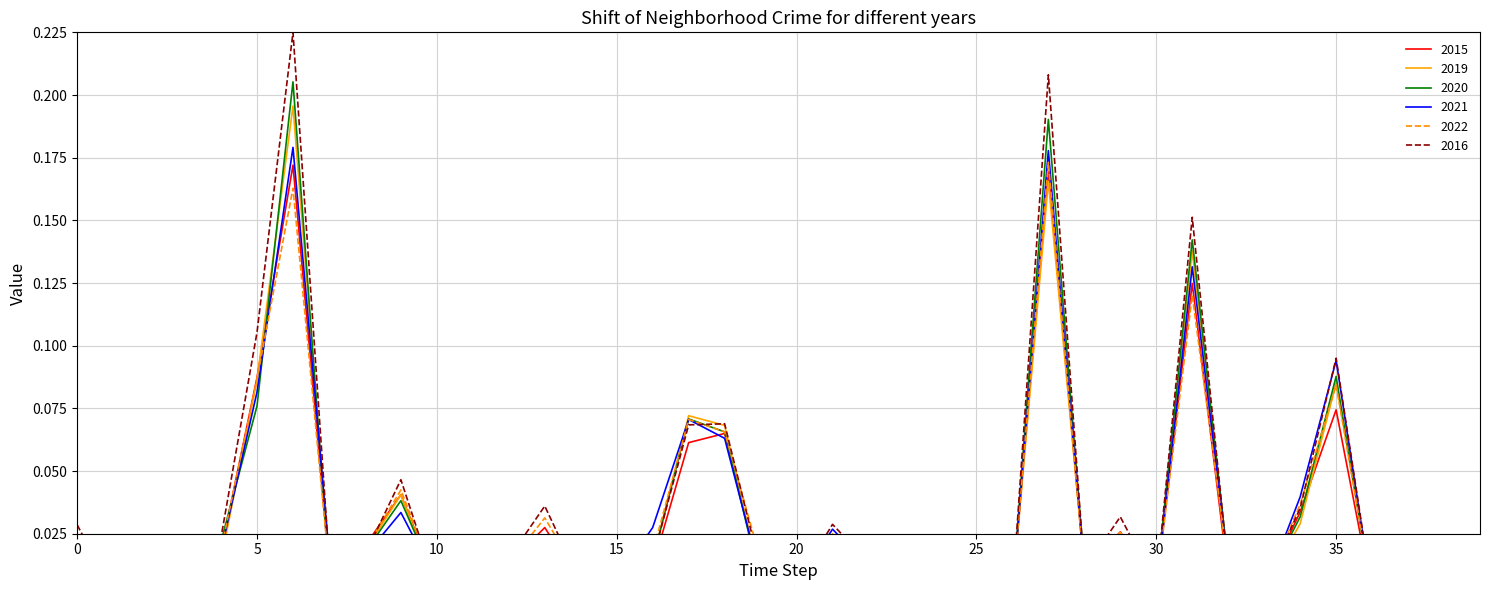

How many interior local peaks does the 2021 series have?

12